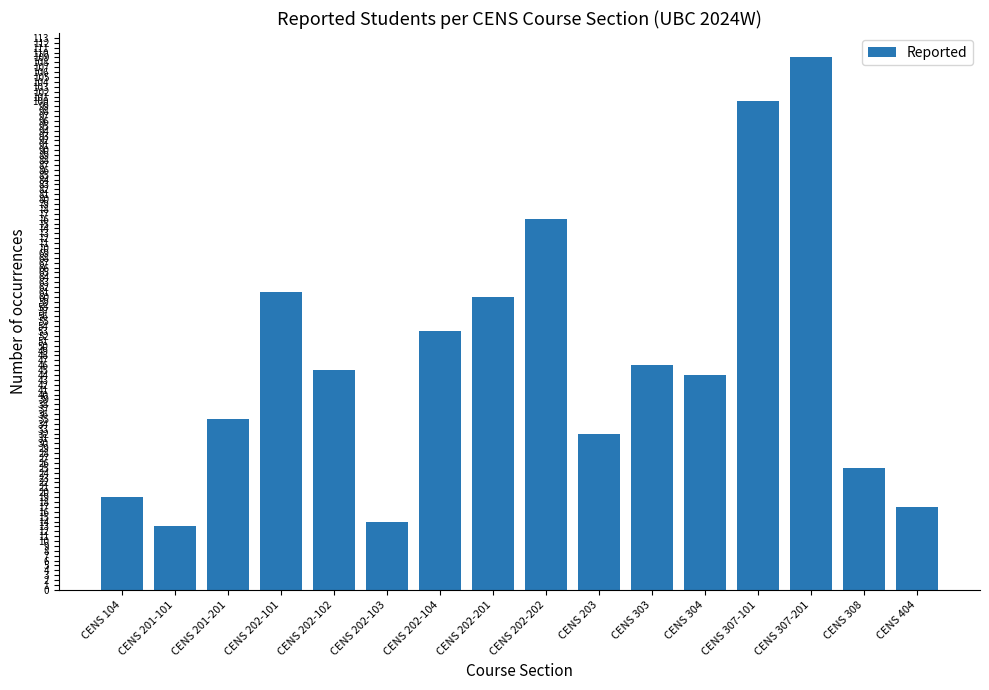

What is the label of the 8th bar from the left?

CENS 202-201